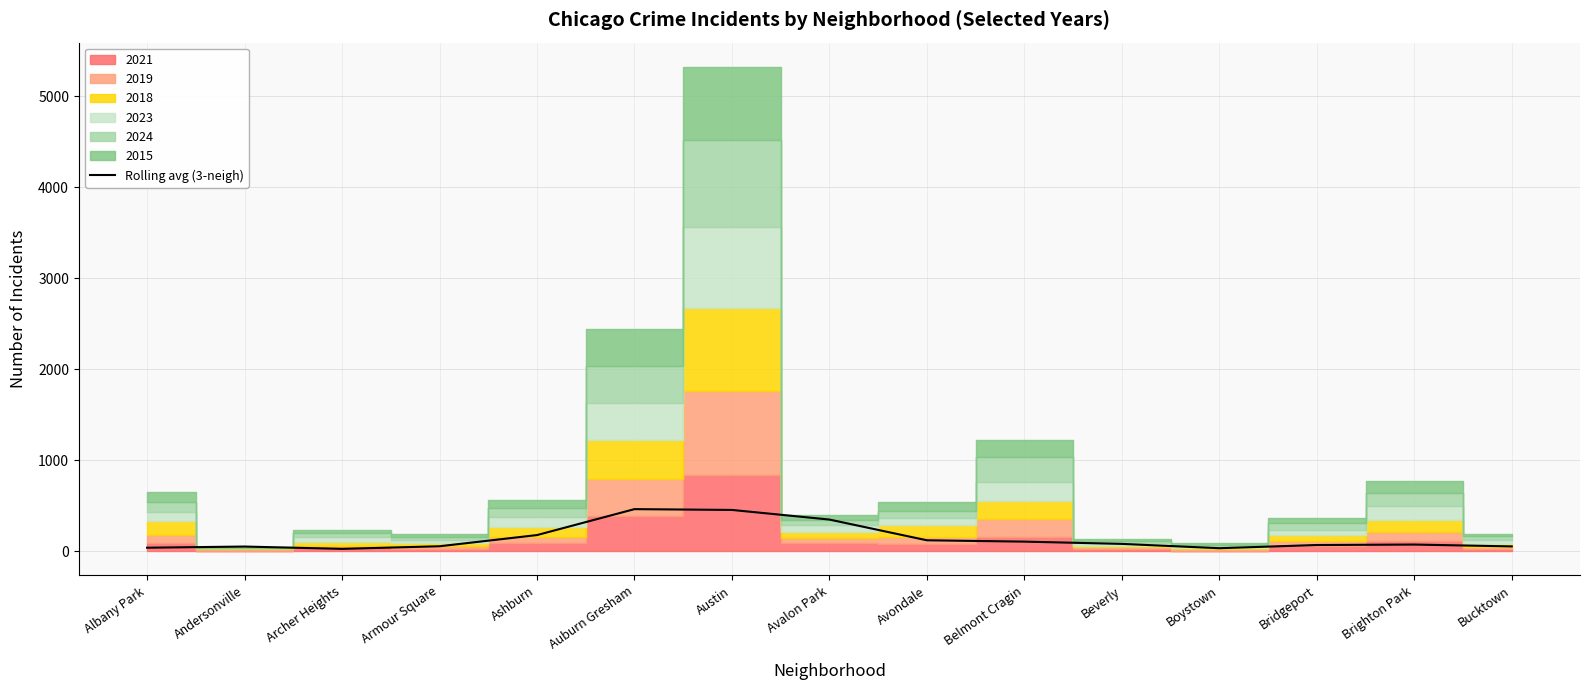

Between Archer Heights and Auburn Gresham, which is larger?

Auburn Gresham